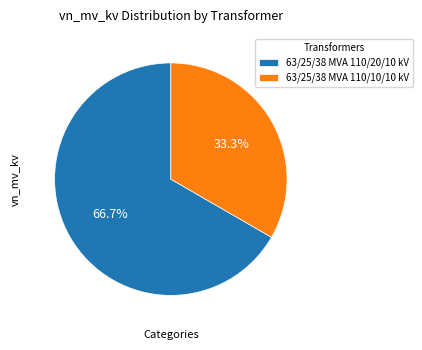

Approximately how many times larger is the value at 63/25/38 MVA 110/20/10 kV compared to 63/25/38 MVA 110/10/10 kV?

2.0